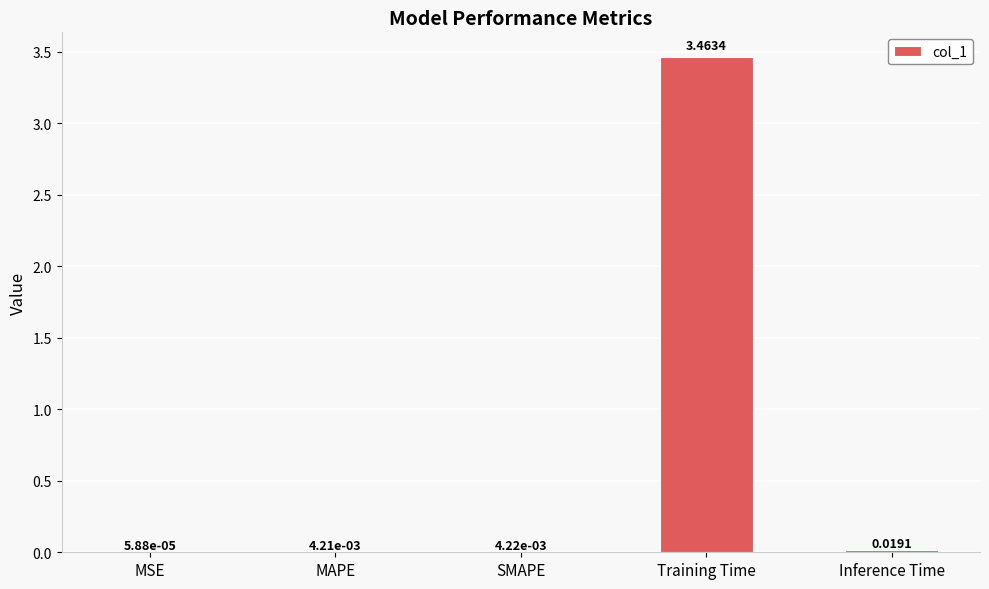

Which label corresponds to the largest value in the chart?

Training Time